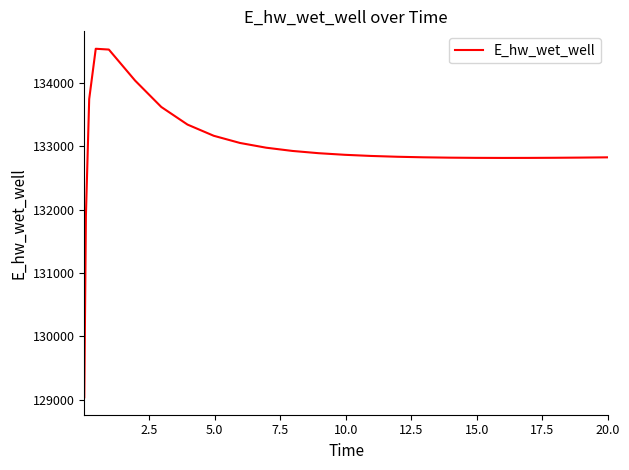

What is the maximum value shown in the chart?

134538.3